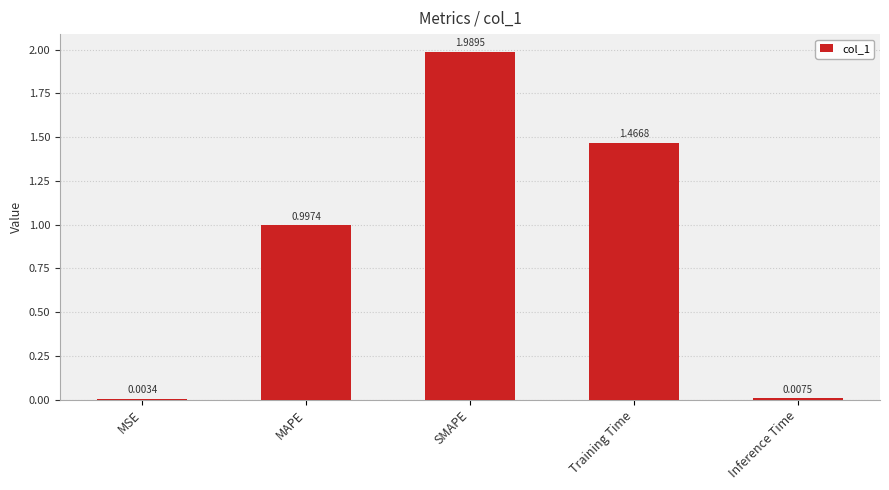

What is the change in value from MSE to SMAPE?

+2.0